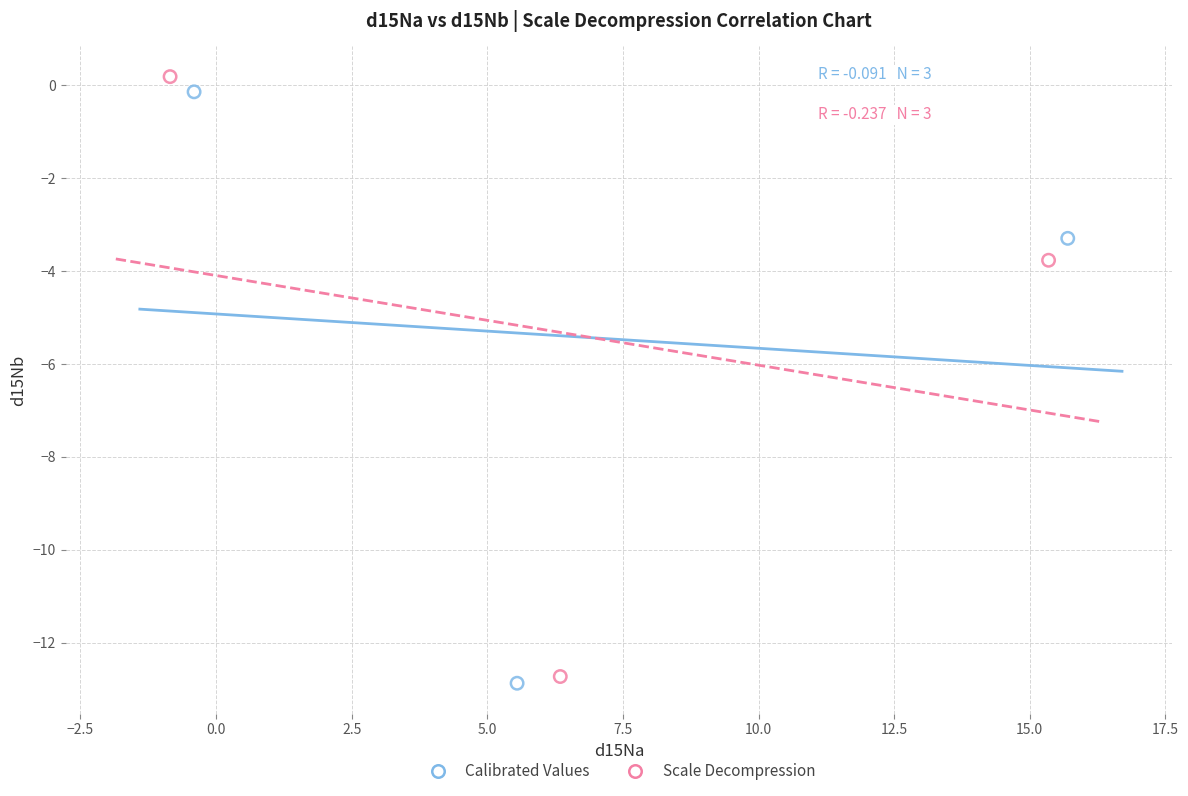

Which series has the largest Y range (max minus min)?

Scale Decompression